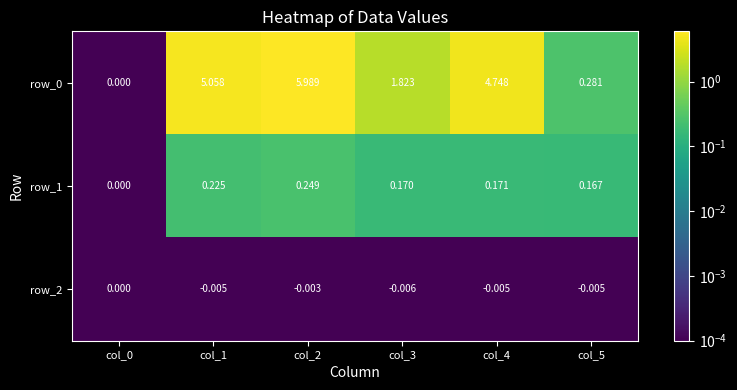

Is the value of row_2 at col_3 greater than the value of row_1 at col_5?

No